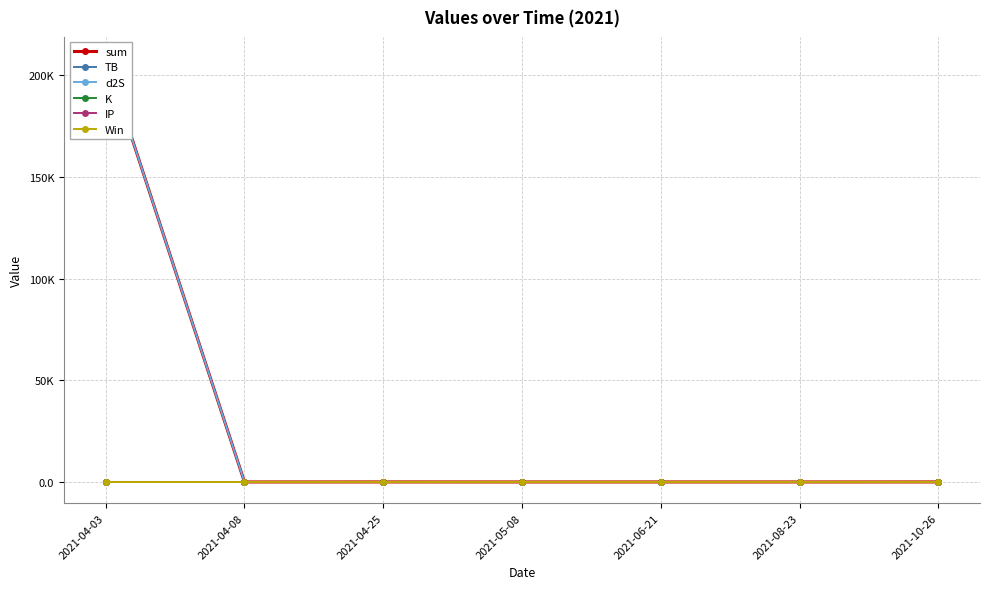

Count the number of data series in this chart.

6